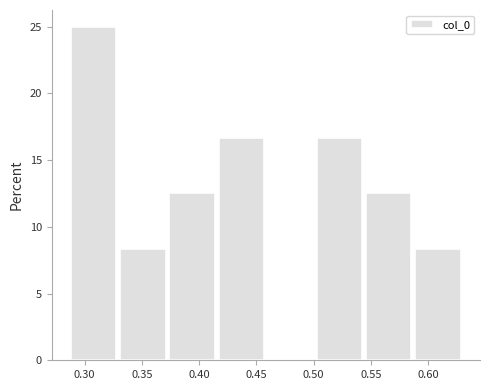

Which range on the x-axis has the tallest bar?

0.285 to 0.330